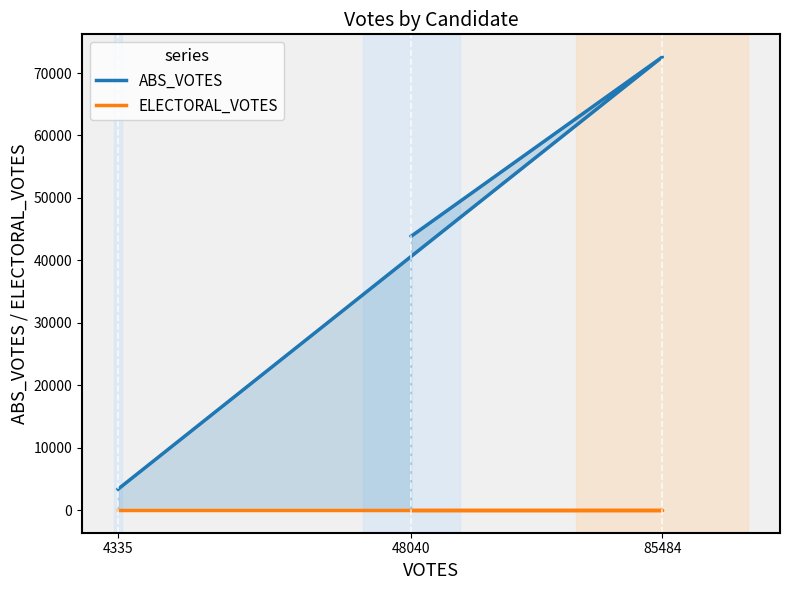

Which series has the largest range (max minus min)?

ABS_VOTES